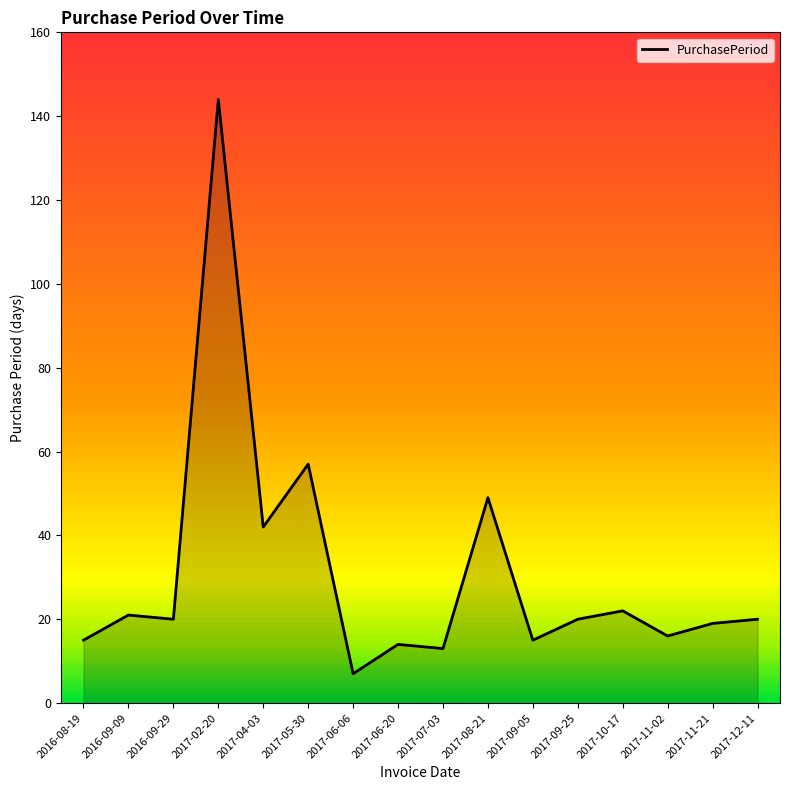

What is the difference between the values at 2017-09-25 and 2017-09-05?

5